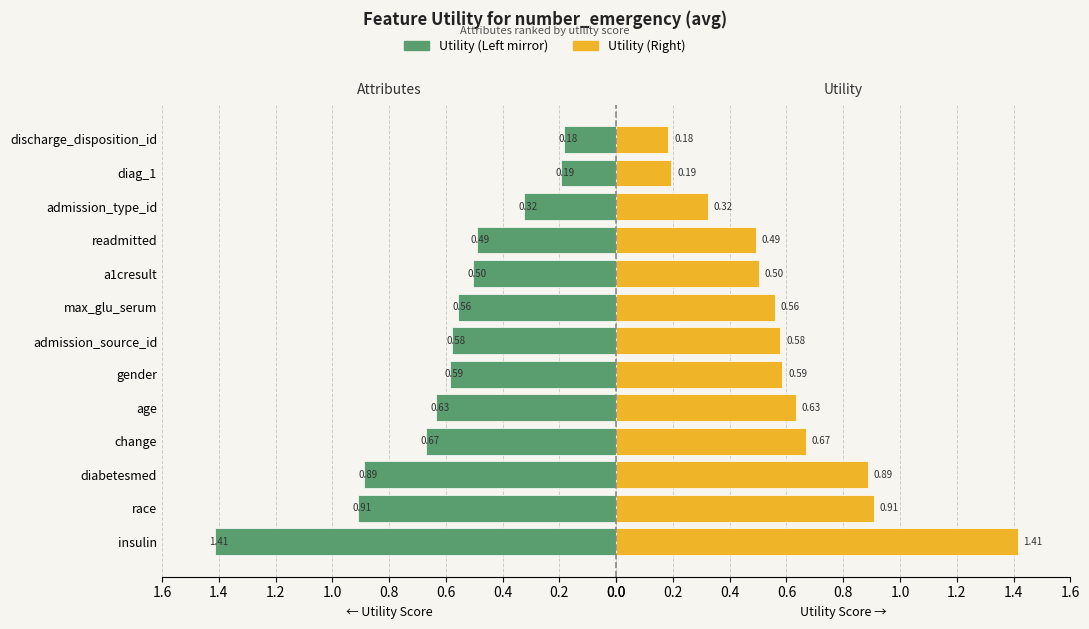

What is the difference between the second highest and minimum values in the Utility (Left) series?

0.7